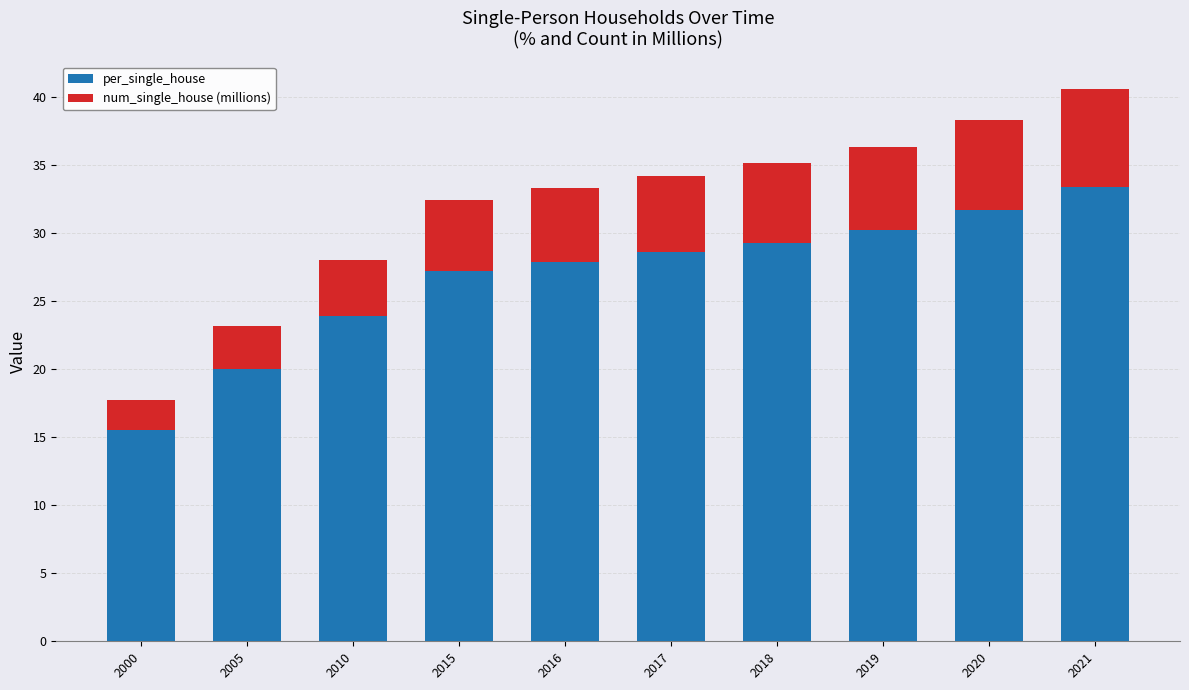

Does the chart contain any negative values?

No